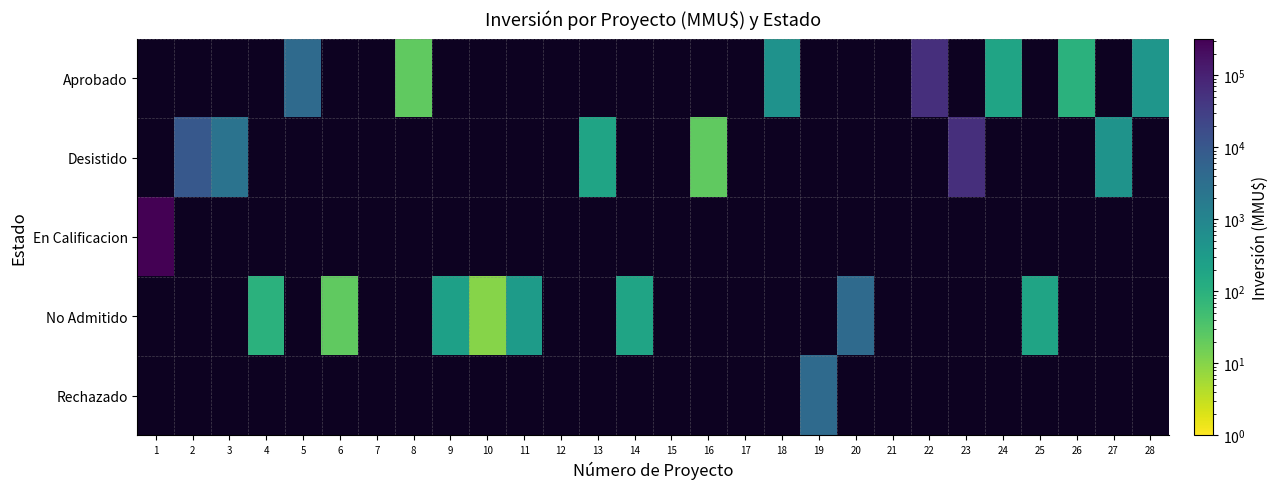

What is the greatest value displayed?

324020.0